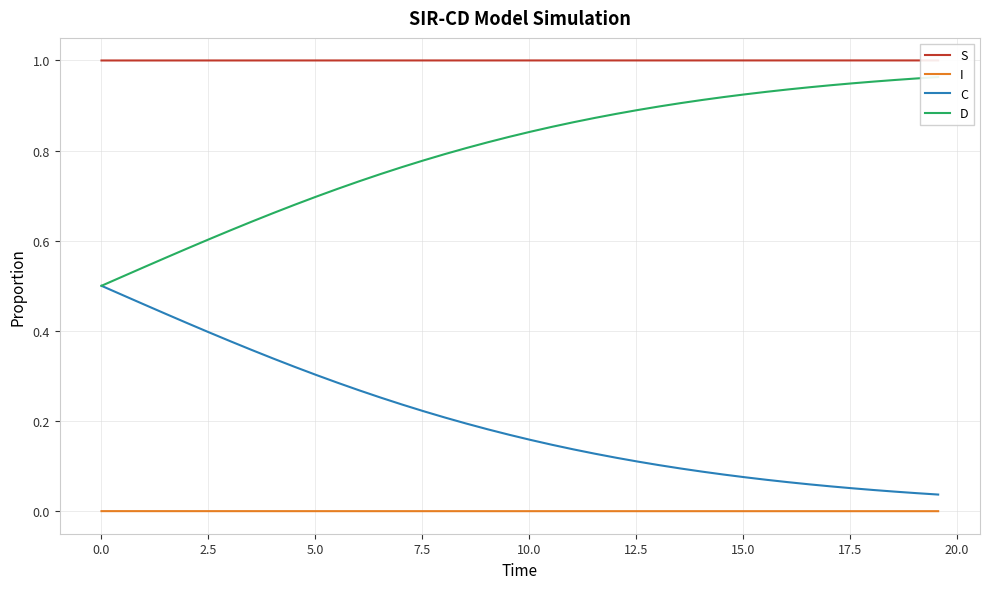

True or false: C and D intersect in this chart.

False